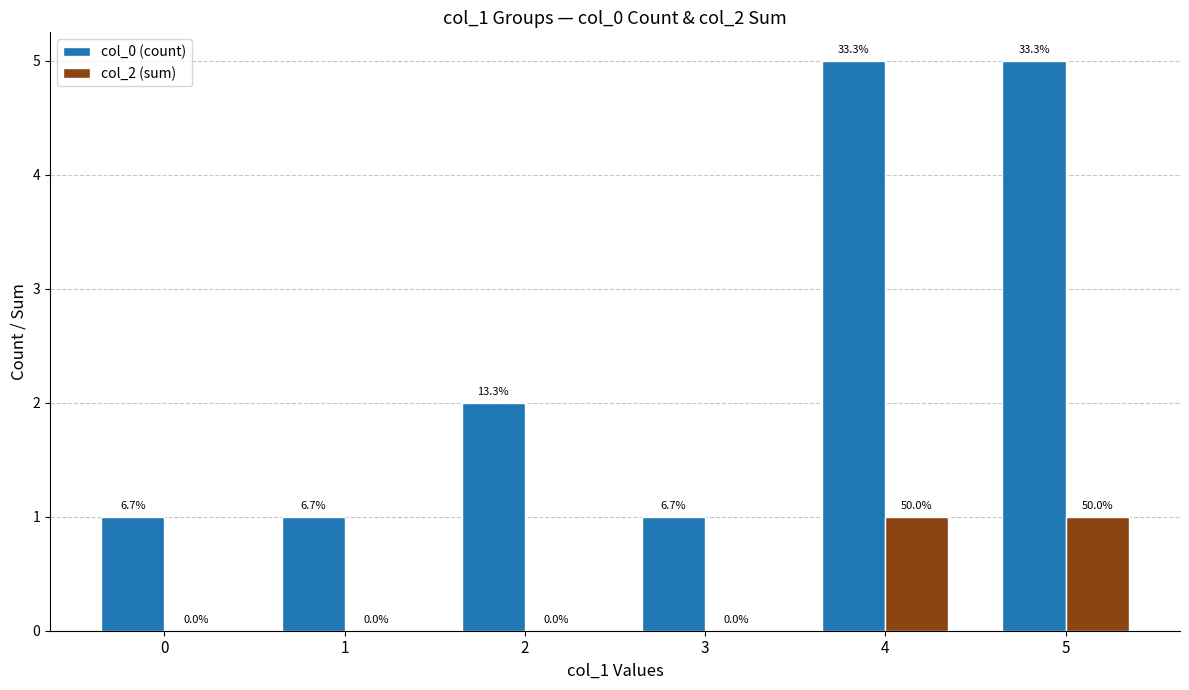

Reading left to right, what are all the values shown in this chart?

col_0 (count): 0=1	1=1	2=2	3=1	4=5	5=5
col_2 (sum): 0=0	1=0	2=0	3=0	4=1	5=1